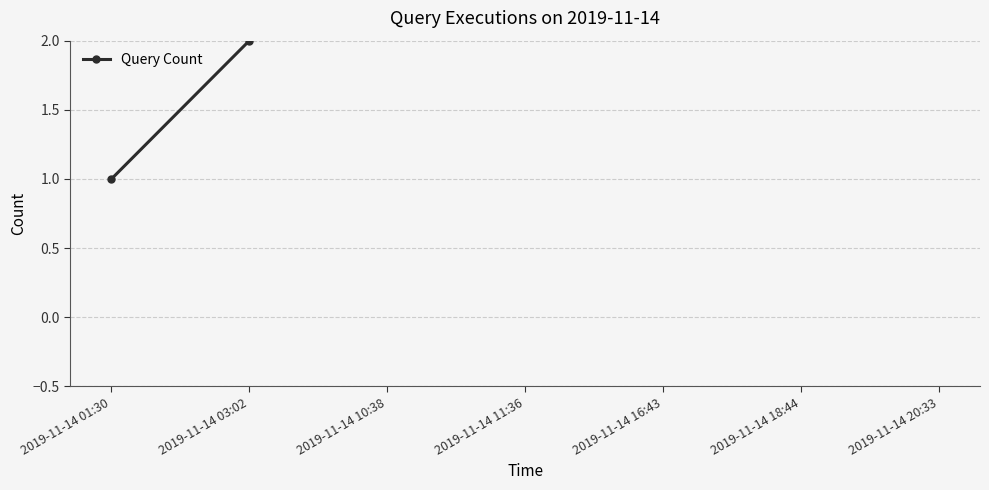

How many distinct data groups are displayed?

1